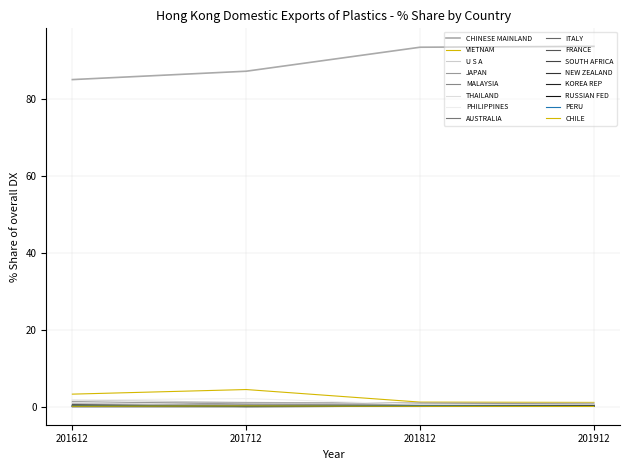

Reading right to left, what are all the values shown in this chart?

201912_% Share: 0.1	0.1	0.1	0.1	0.1	0.1	0.2	0.3	0.3	0.4	0.5	0.6	0.7	0.9	1.1	93.5
201812_% Share: 0.1	0.2	0.2	0.1	0.1	0.1	0.2	0.3	0.3	0.6	0.3	0.4	1.0	0.8	1.2	93.3
201712_% Share: 0.2	0.2	0.1	0.0	0.1	0.0	0.3	0.3	0.4	2.1	0.5	0.6	1.0	1.1	4.5	87.1
201612_% Share: 0.1	0.2	0.2	0.0	0.1	0.5	0.3	0.3	0.4	1.7	1.1	1.3	0.9	1.7	3.3	84.9